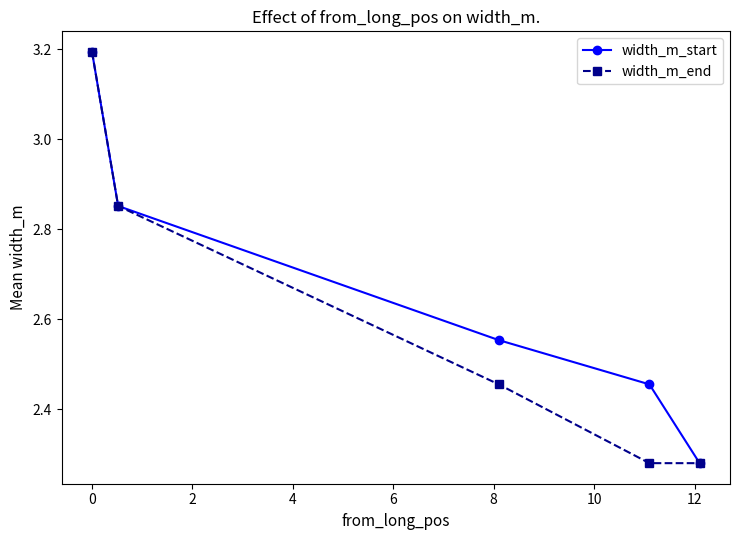

What is the value of the width_m_start point at the 1st from the left?

3.2